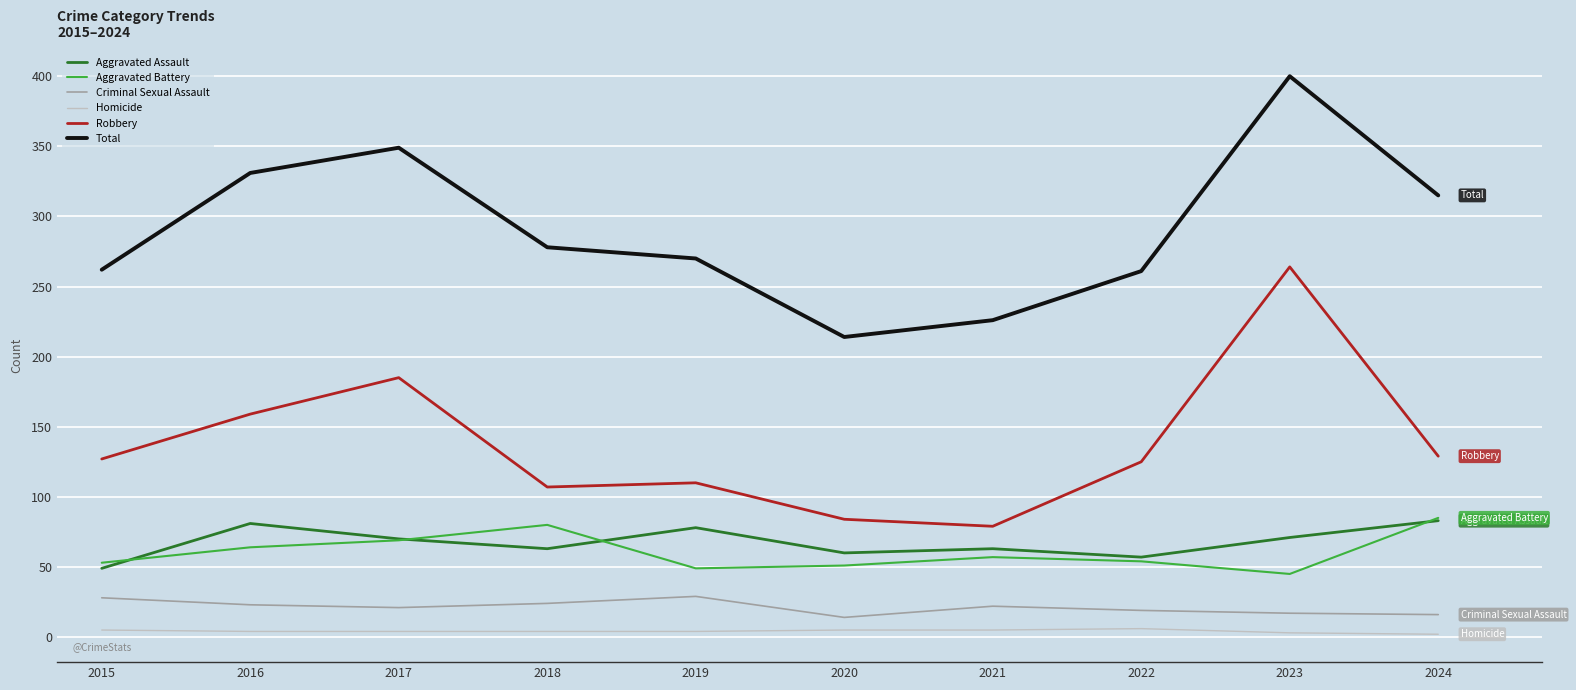

What is the difference between the maximum and second lowest values in the Criminal Sexual Assault series?

13